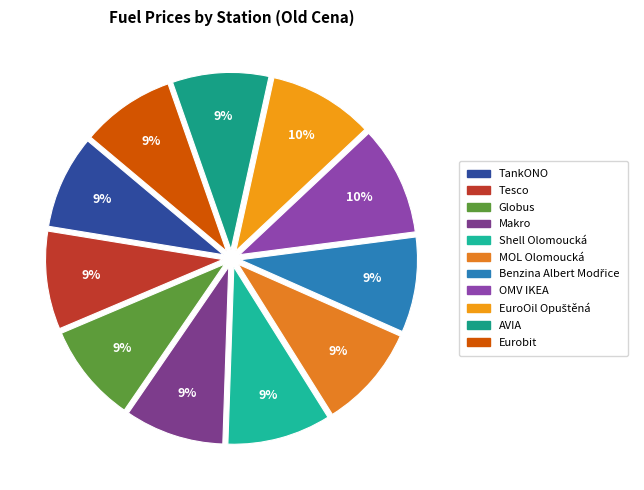

The Tesco slice represents 9% of the pie. True or false?

True